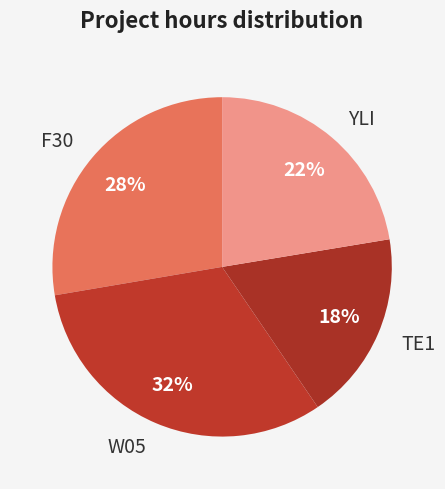

Which slice is the largest?

W05